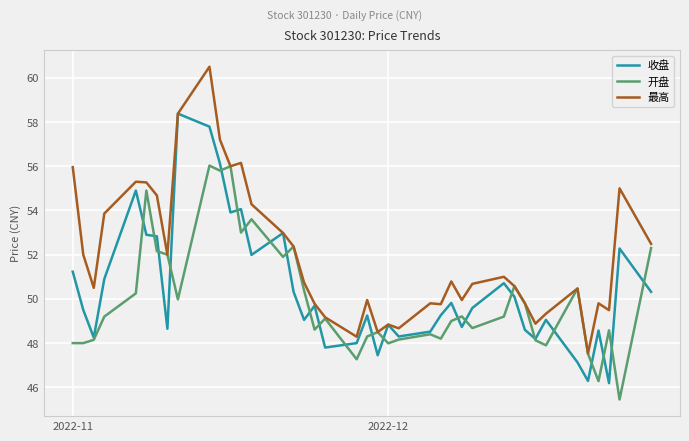

List the series in order of their peak value, highest first.

最高, 收盘, 开盘